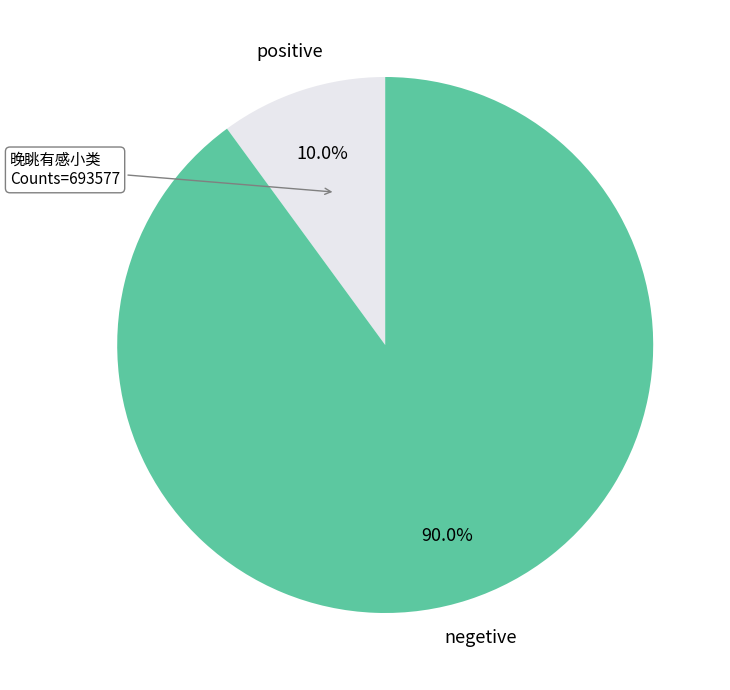

Which category has the biggest portion of the pie?

negetive